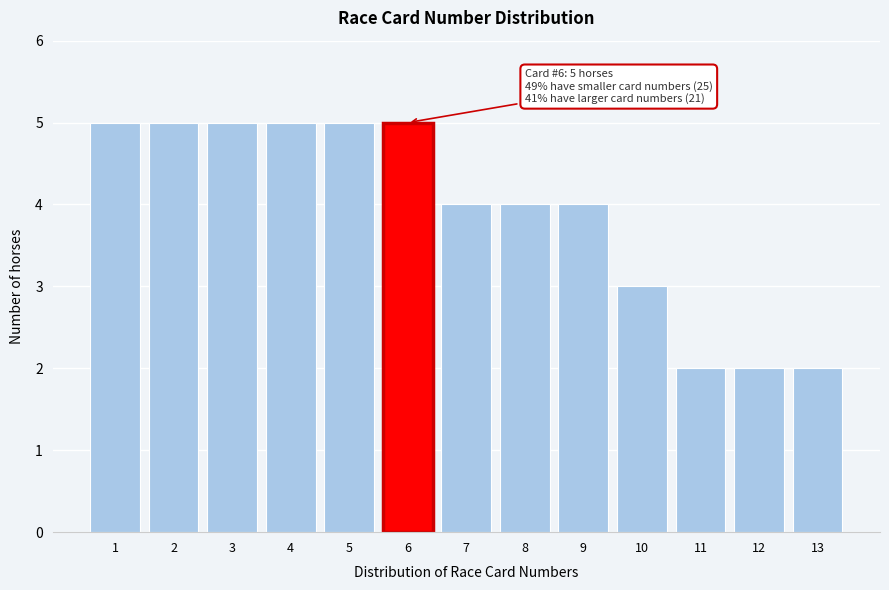

Reading right to left, extract all data points from this chart.

13=2	12=2	11=2	10=3	9=4	8=4	7=4	6=5	5=5	4=5	3=5	2=5	1=5